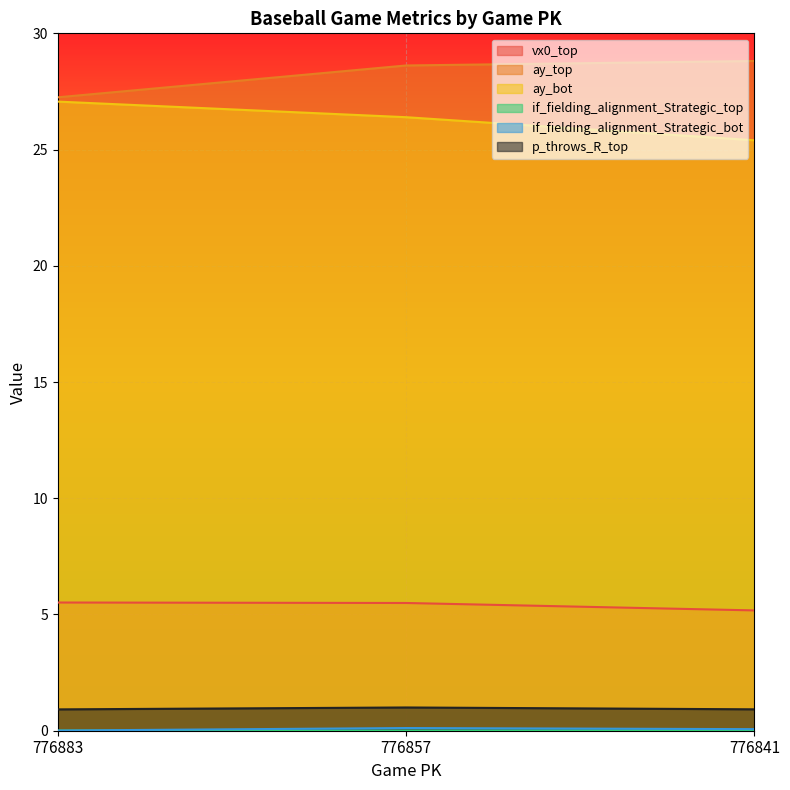

What is the value of the ay_bot point at the 3rd from the left?

25.4